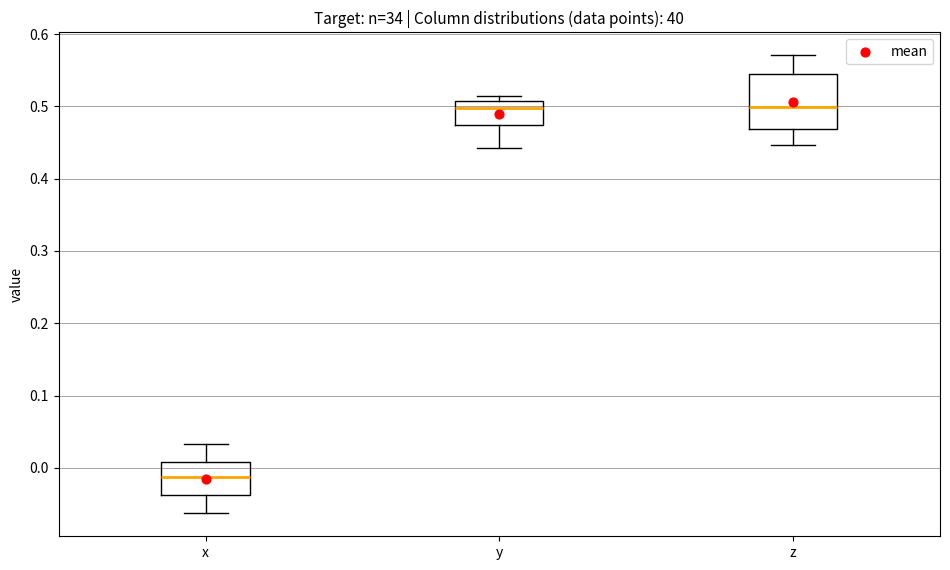

Reading left to right, read every box against the y-axis: the position of its median line, the range the box covers, and the ends of its whiskers. The values are not printed on the chart, so give them approximately, as read against the axis.

x: median -0.01, box -0.04 to 0.01, whiskers -0.06 to 0.03
y: median 0.50, box 0.47 to 0.51, whiskers 0.44 to 0.51 (just above the box's upper edge)
z: median 0.50, box 0.47 to 0.54, whiskers 0.45 to 0.57